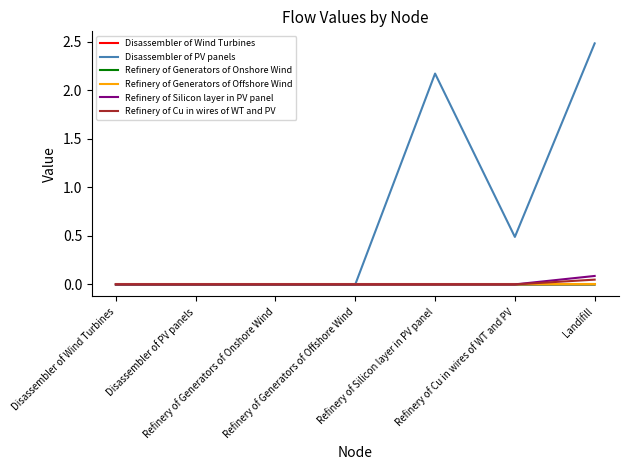

What is the greatest value displayed?

2.5